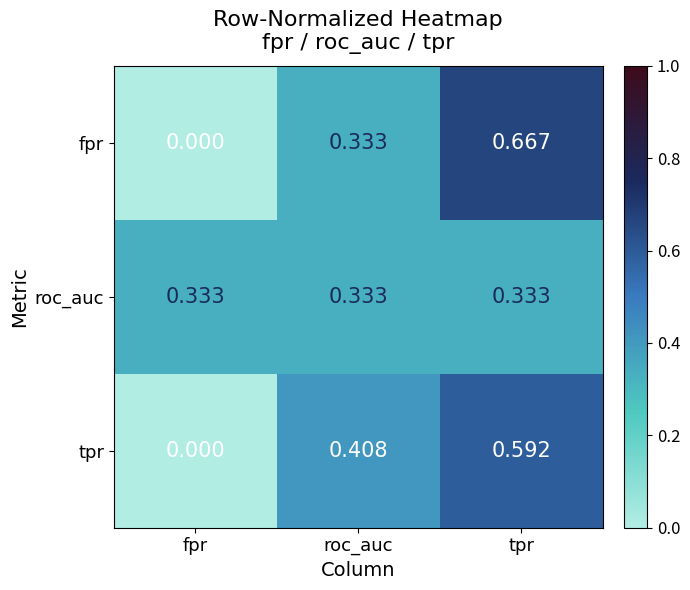

Between fpr and roc_auc, which series saw the biggest shift?

tpr